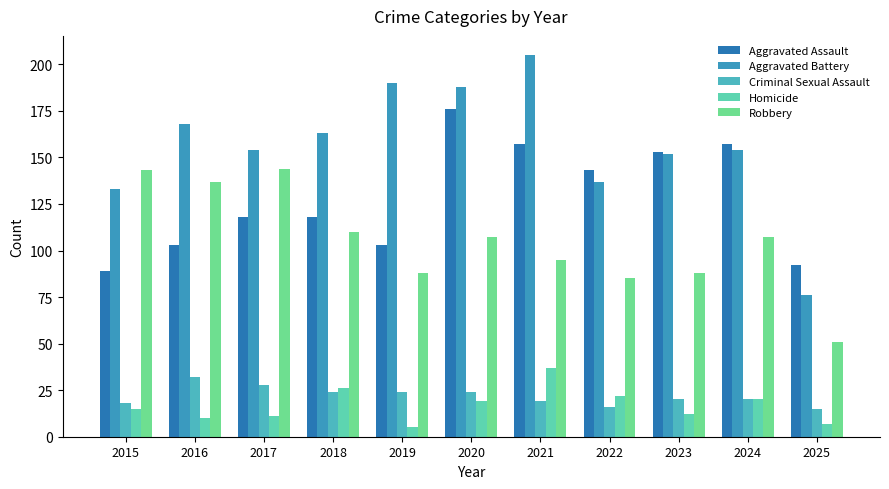

List the series in order of their peak value, lowest first.

Criminal Sexual Assault, Homicide, Robbery, Aggravated Assault, Aggravated Battery